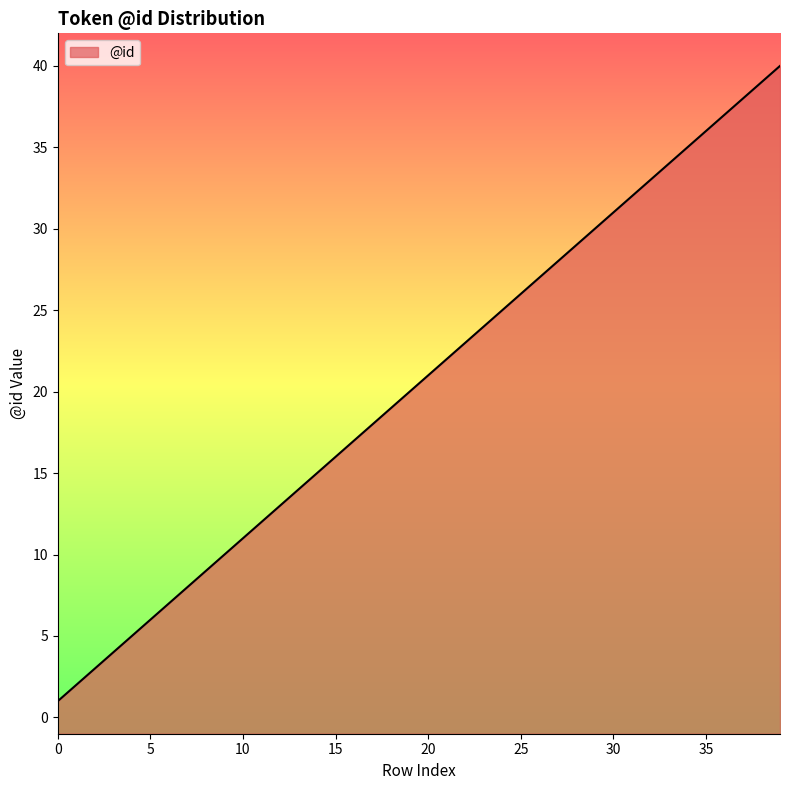

Does the chart have visible grid lines?

No